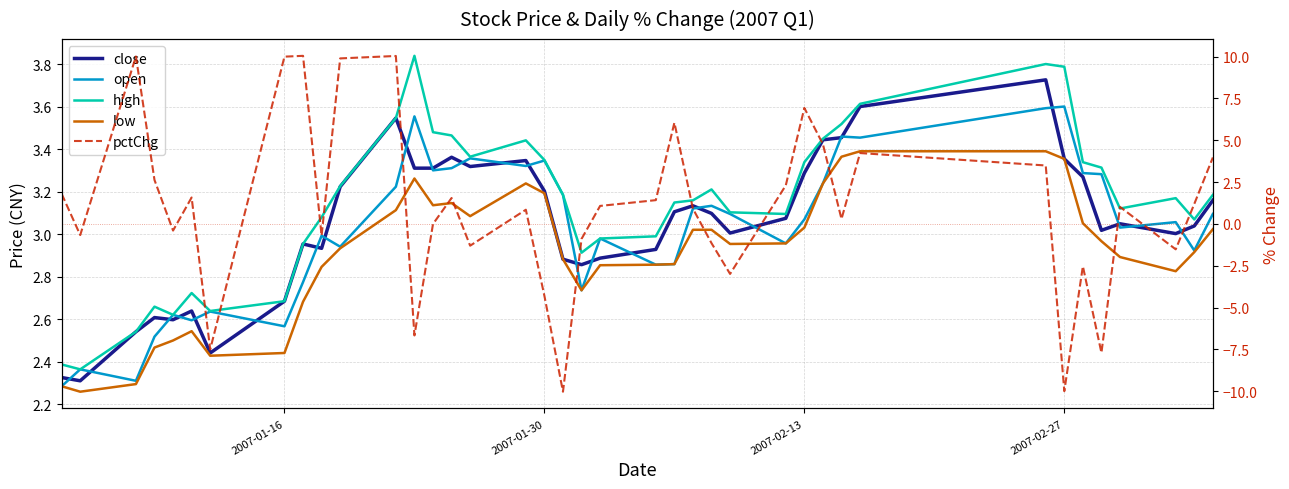

True or false: close has more than 0 interior local peaks.

True